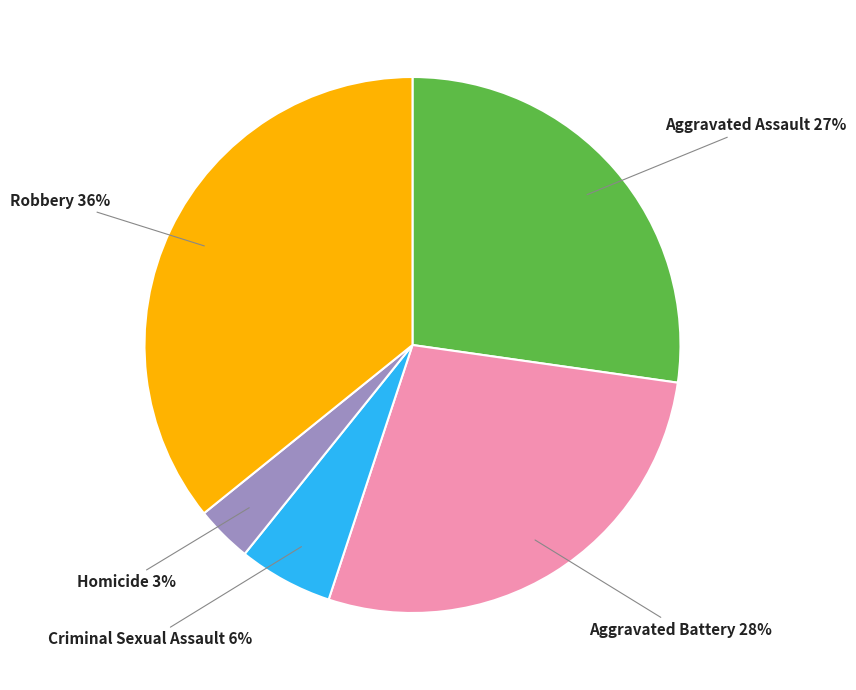

Does any single category account for the majority?

No